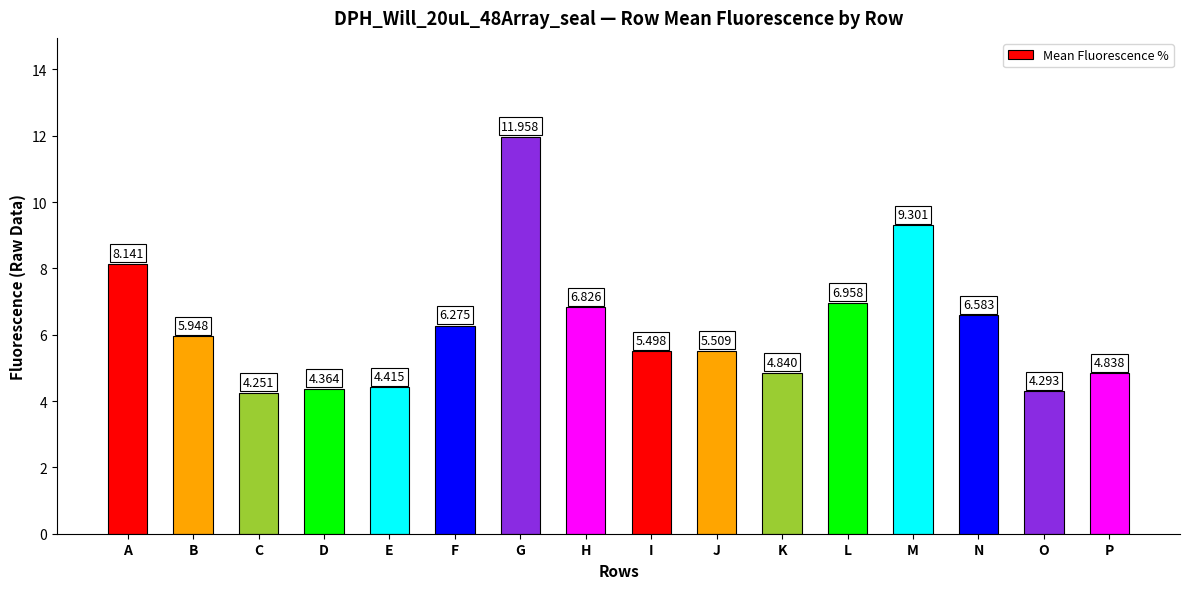

How many series are shown in this chart?

1